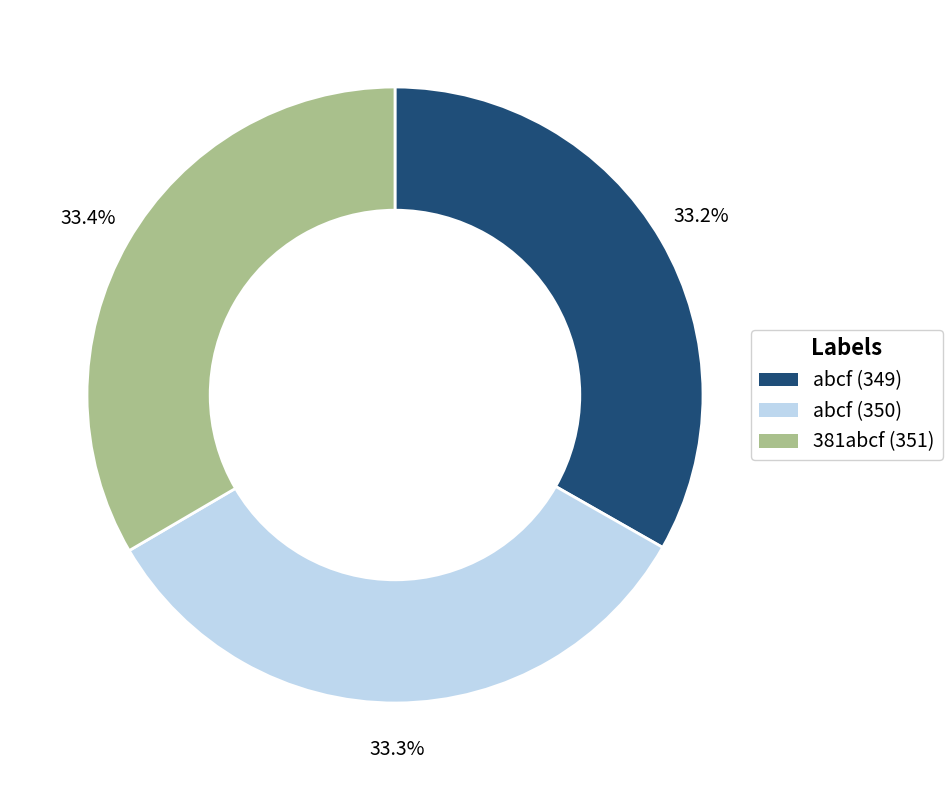

How much of the chart is everything except abcf (349)?

66.8%